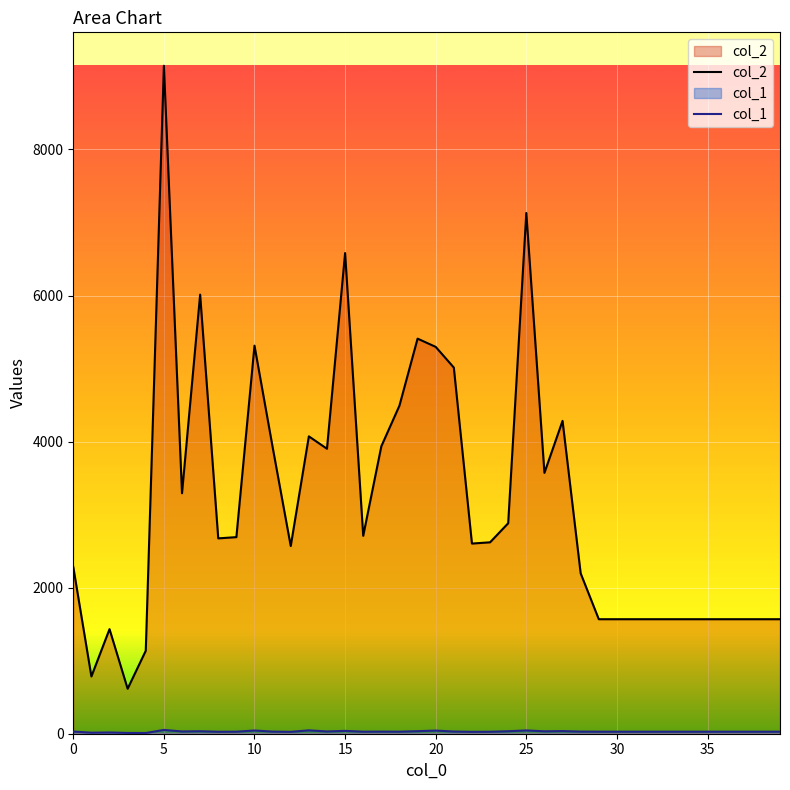

List the series in order of their overall mean, lowest first.

col_1, col_2